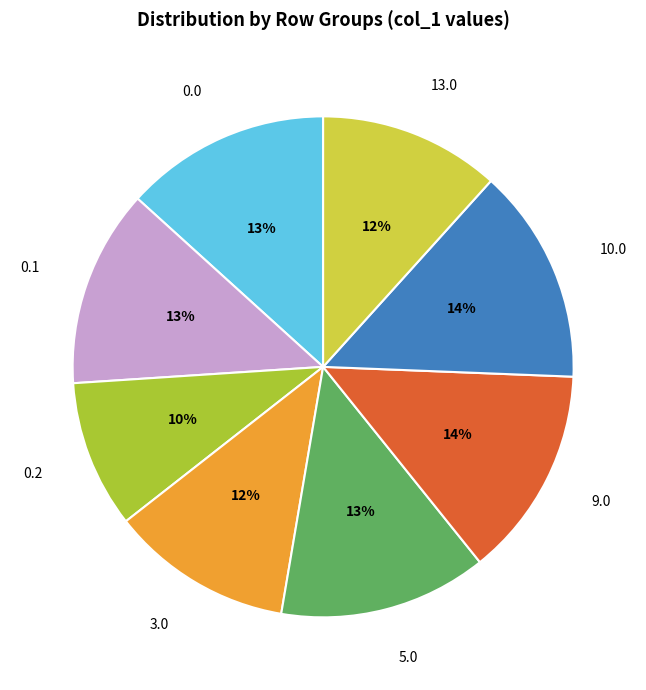

Does 9.0 represent more than half of the total?

No